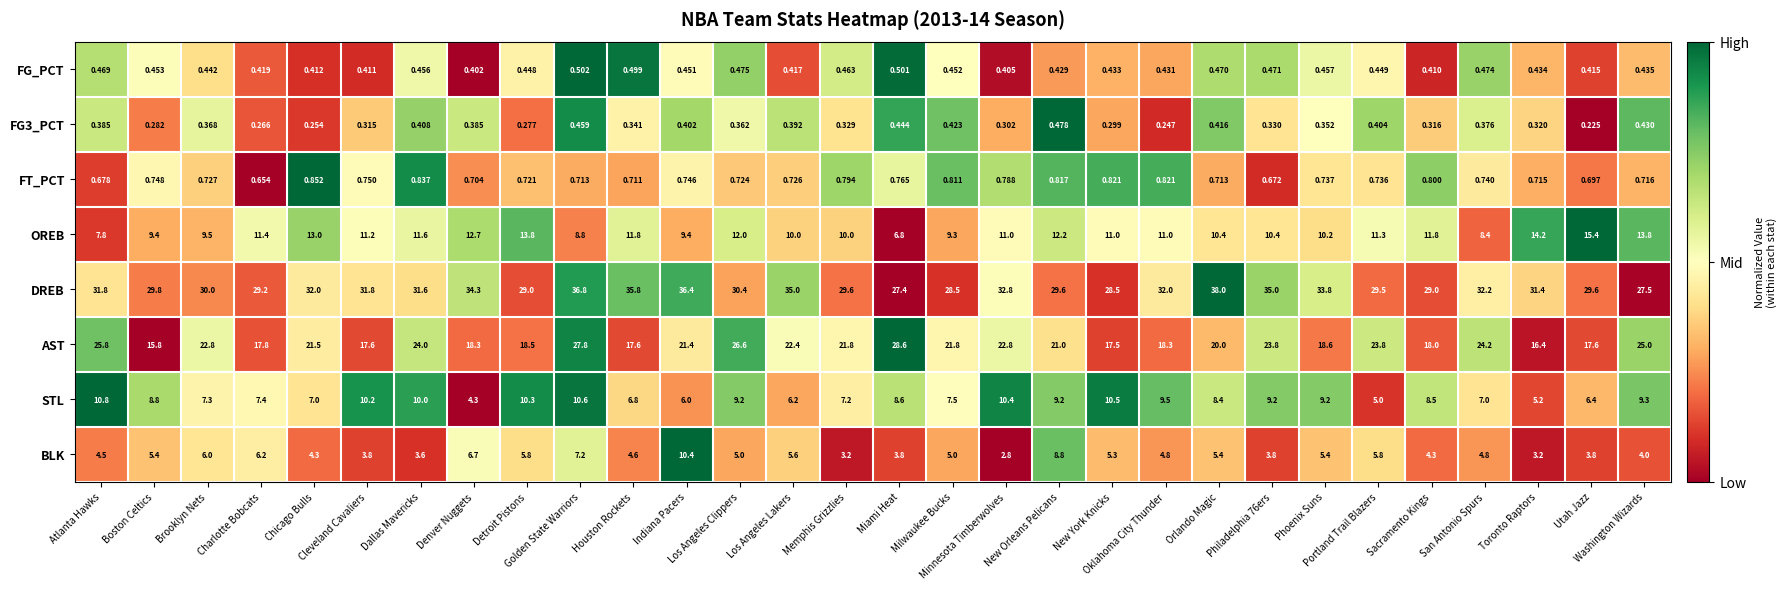

Which series has the largest range (max minus min)?

AST